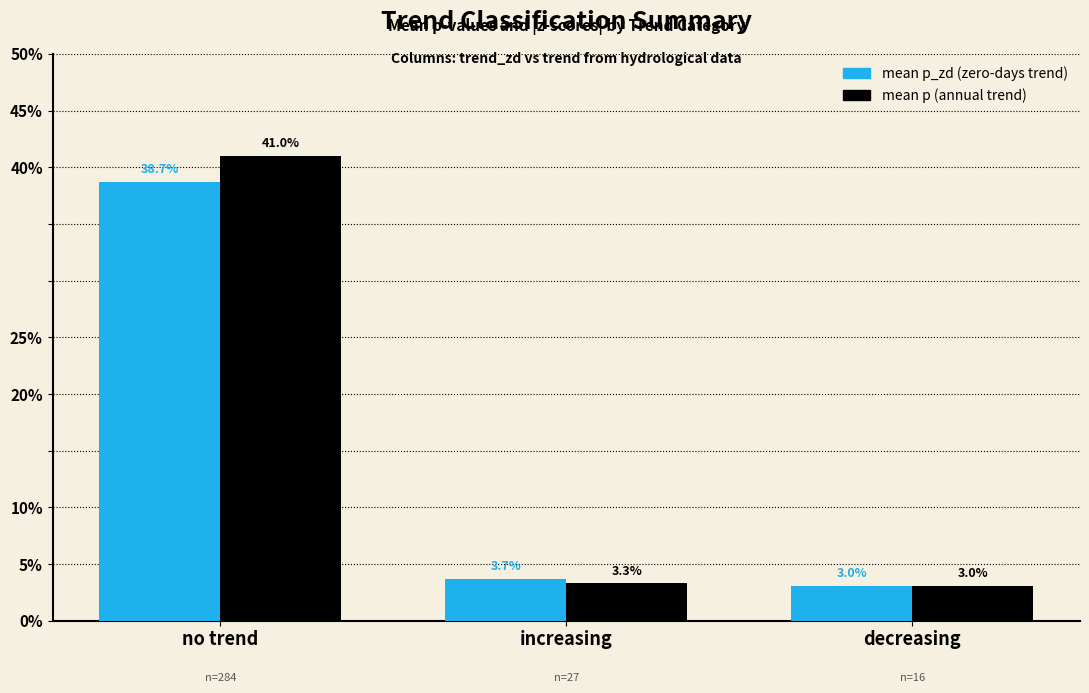

What is the sum of the mean p_zd (zero-days trend) values at decreasing and no trend?

0.4